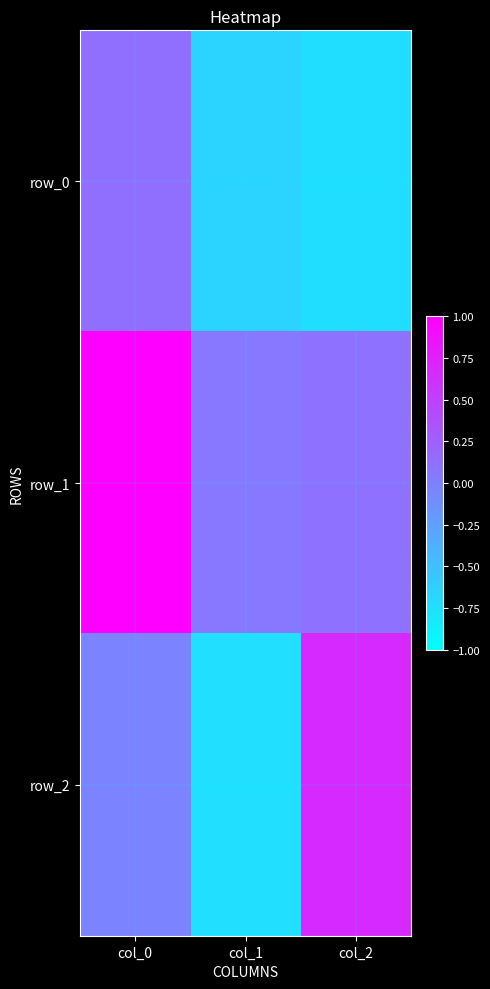

Is the value of row_0 at col_1 greater than the value of row_1 at col_1?

No